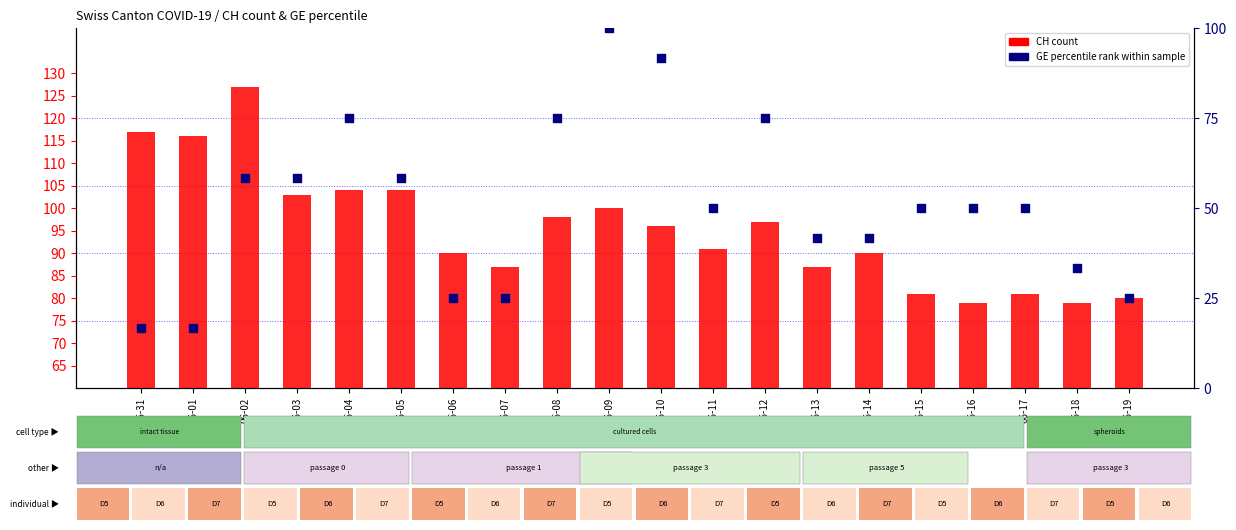

Which series contains the highest Y value?

CH (count)